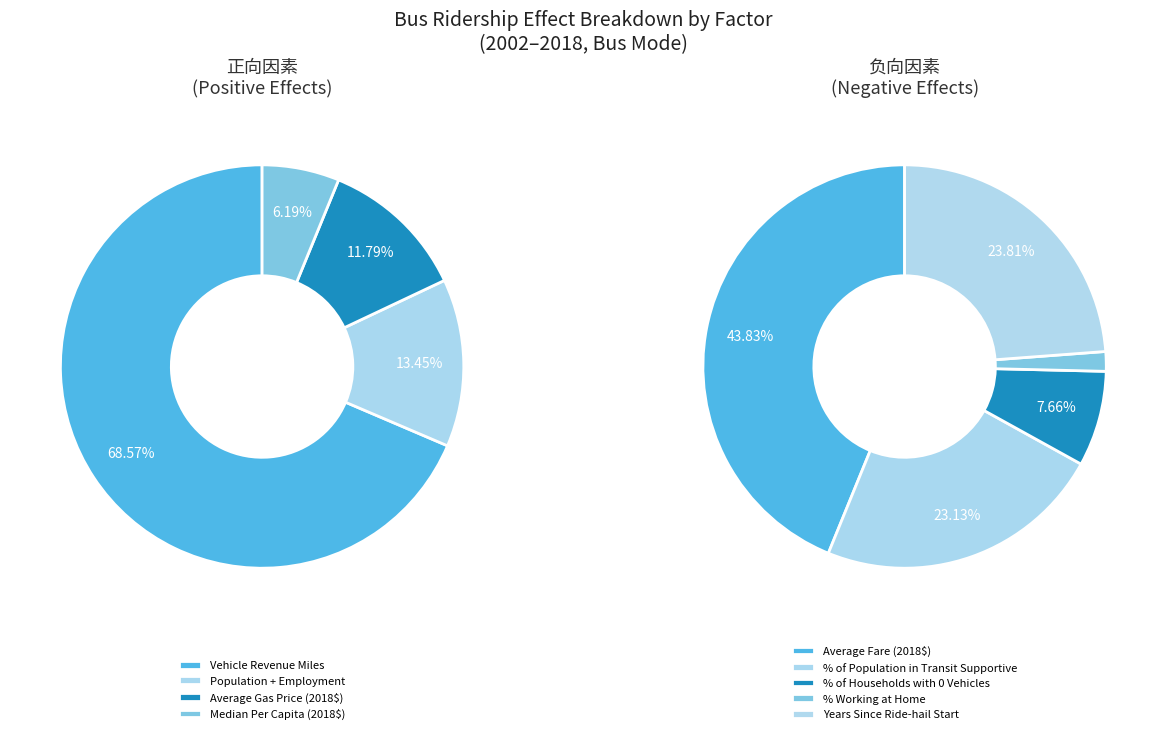

Which category has the biggest portion of the pie?

Vehicle Revenue Miles